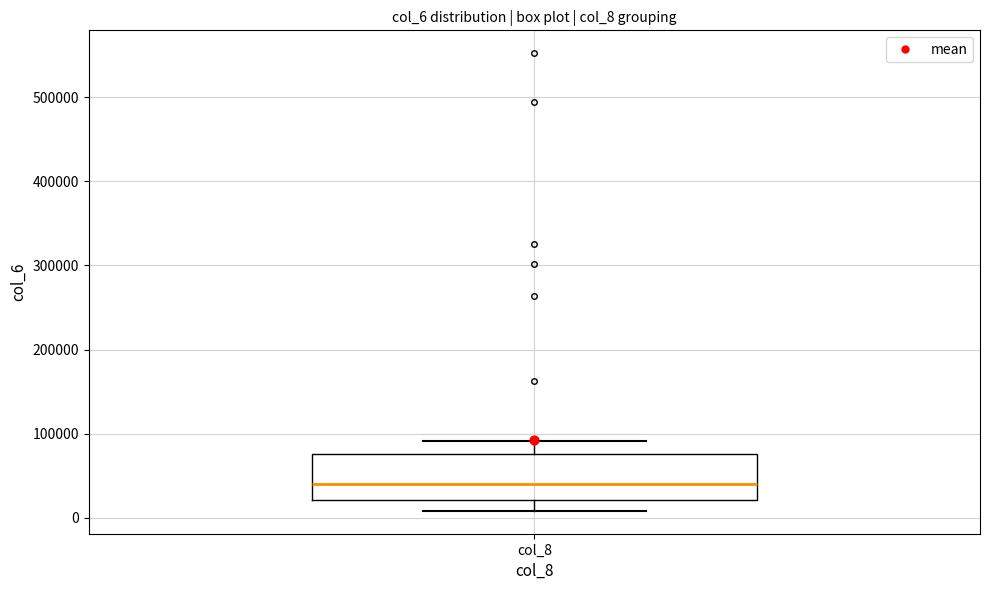

Where does the upper whisker of the box for col_8 end on the y-axis? The values are not printed on the chart, so give them approximately, as read against the axis.

90000